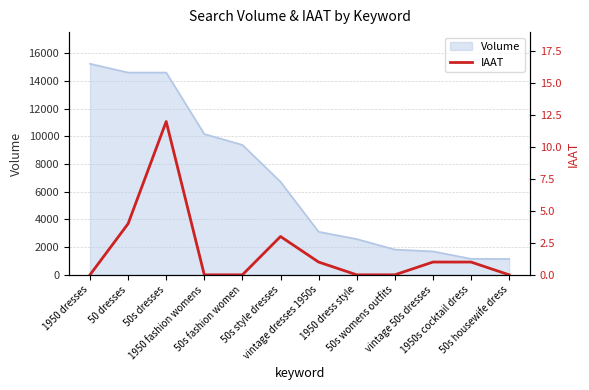

Reading left to right, list all the values displayed in this chart.

0	4	12	0	0	3	1	0	0	1	1	0